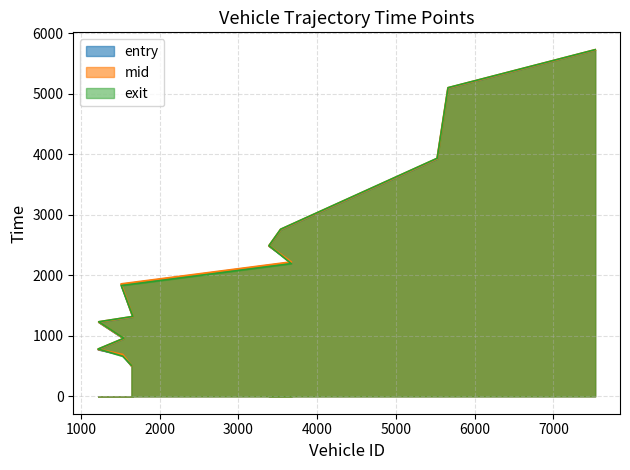

True or false: exit has more than 1 points higher than both neighbors.

False